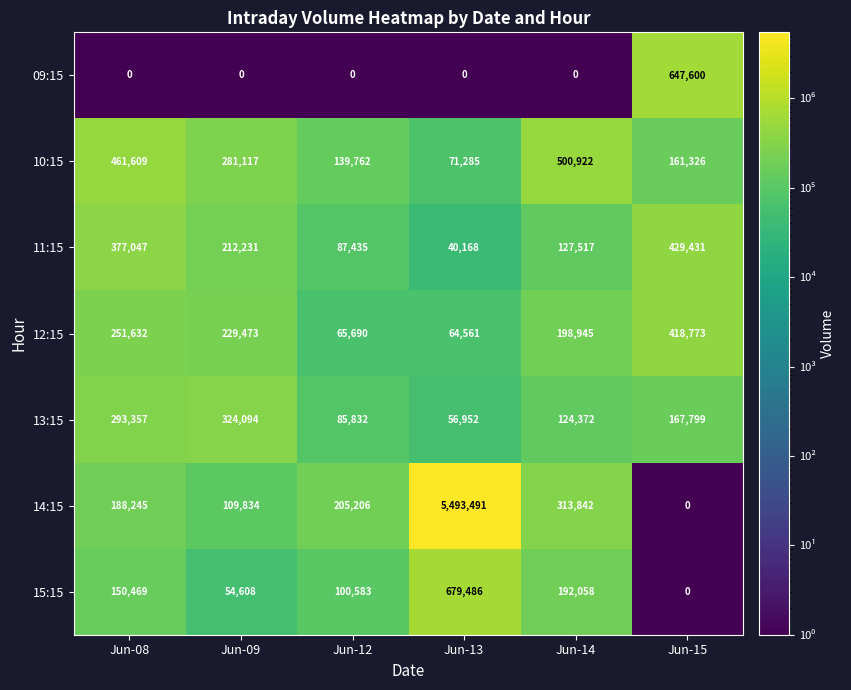

Is it true that 10:15 equals 34486 at Jun-12?

False